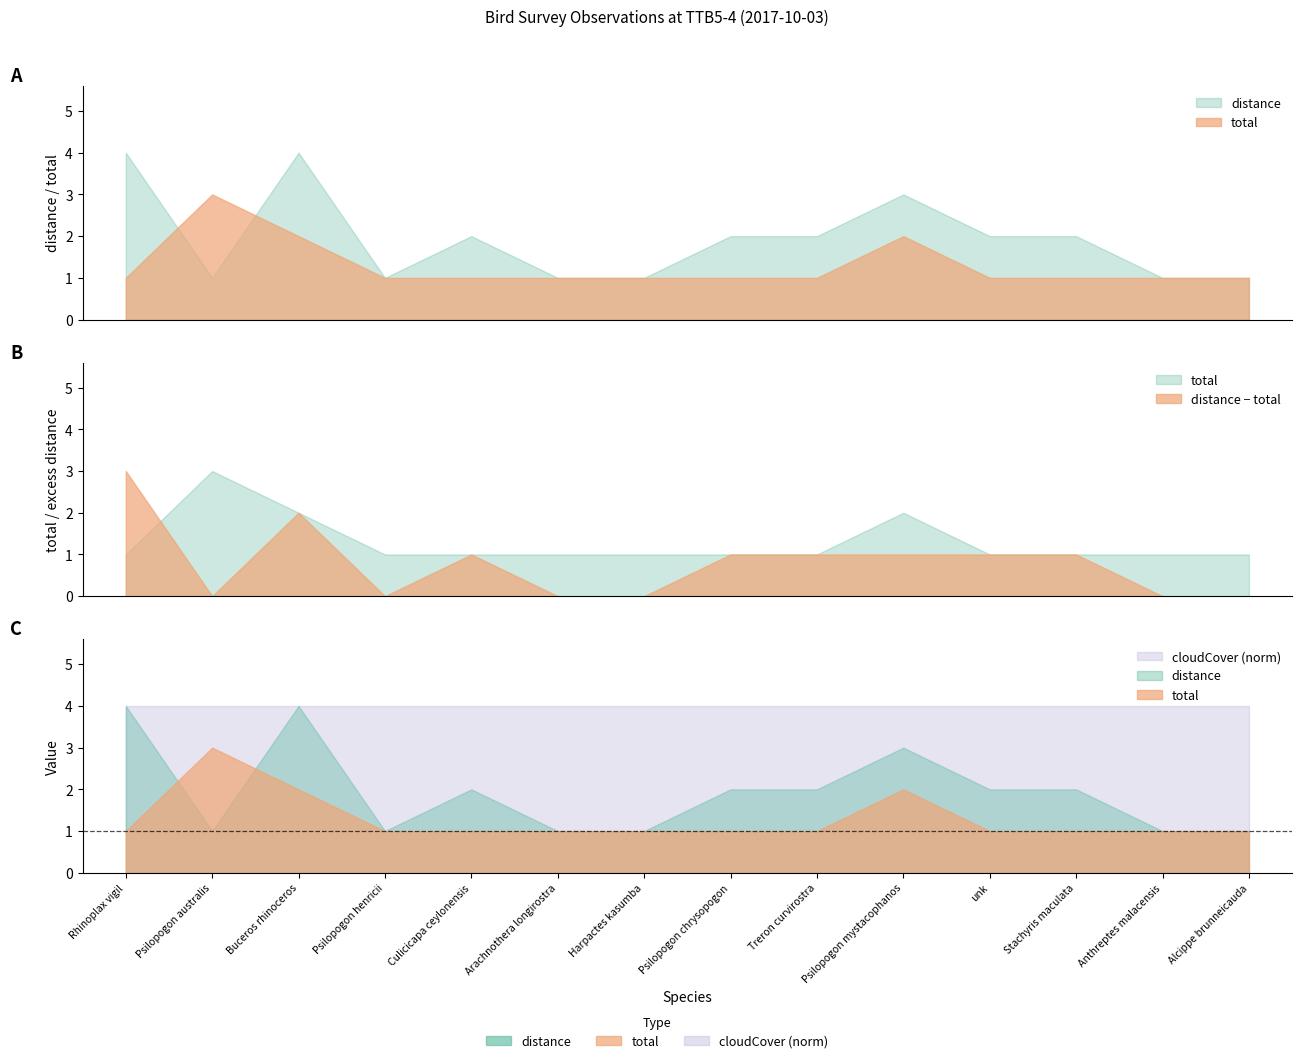

Count the number of categories in the chart.

14